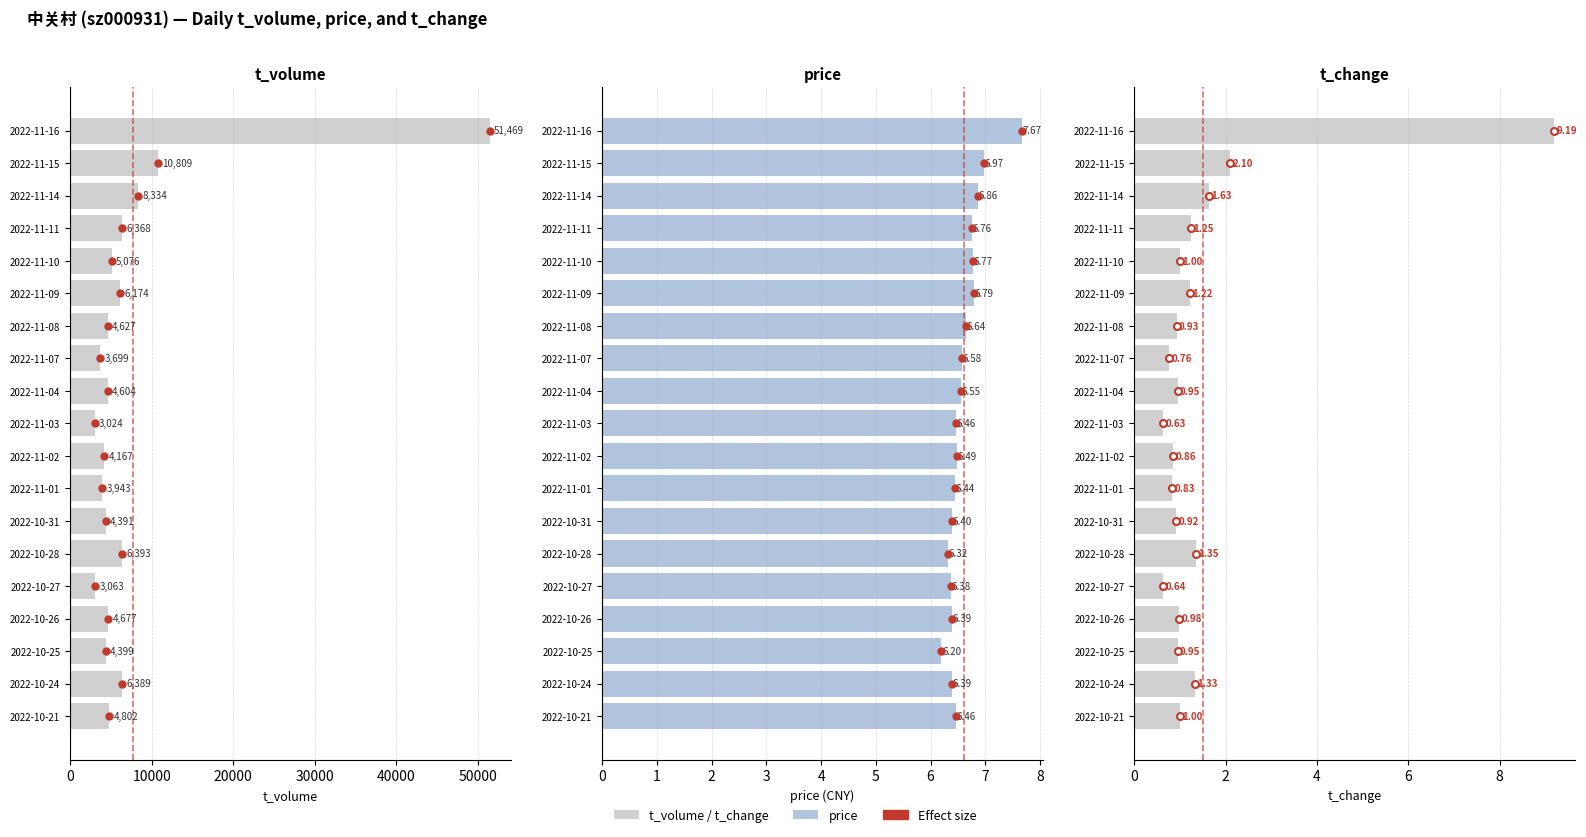

Is it true that t_change equals 0.9 at 2022-11-02?

True